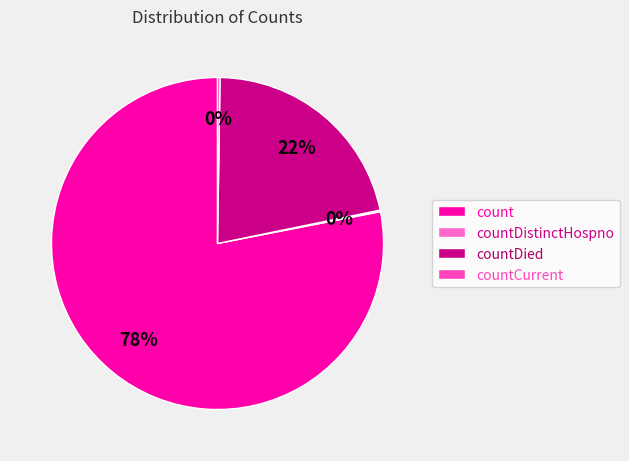

Which slice is the largest?

count